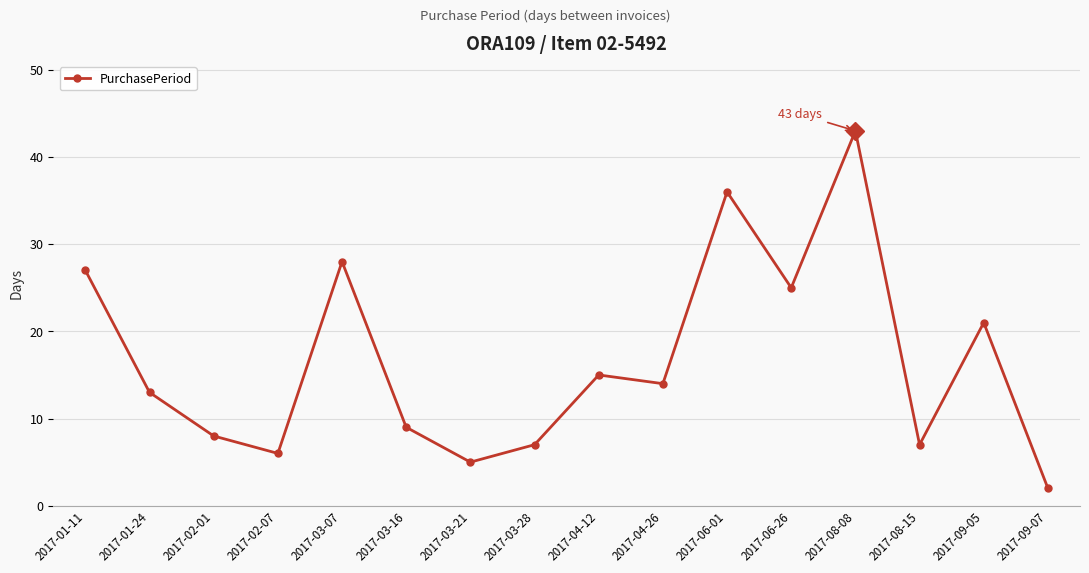

What is the difference between the second highest and second lowest values?

31